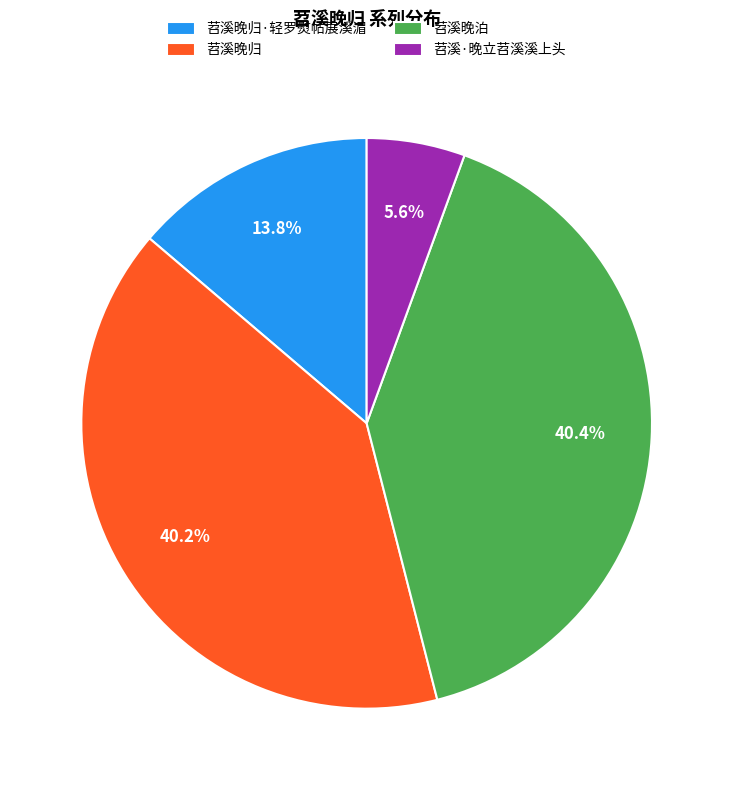

Is 苕溪晚归·轻罗熨帖展溪湄 the majority of the pie?

No